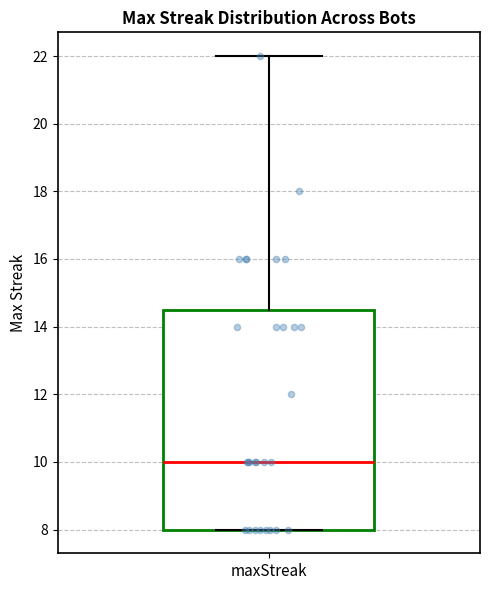

Read this box plot against the y-axis: the position of the median line, the range covered by the box, and the ends of both whiskers. The values are not printed on the chart, so give them approximately, as read against the axis.

median 10.0, box 8.0 to 14.6, whiskers 8.0 to 22.0